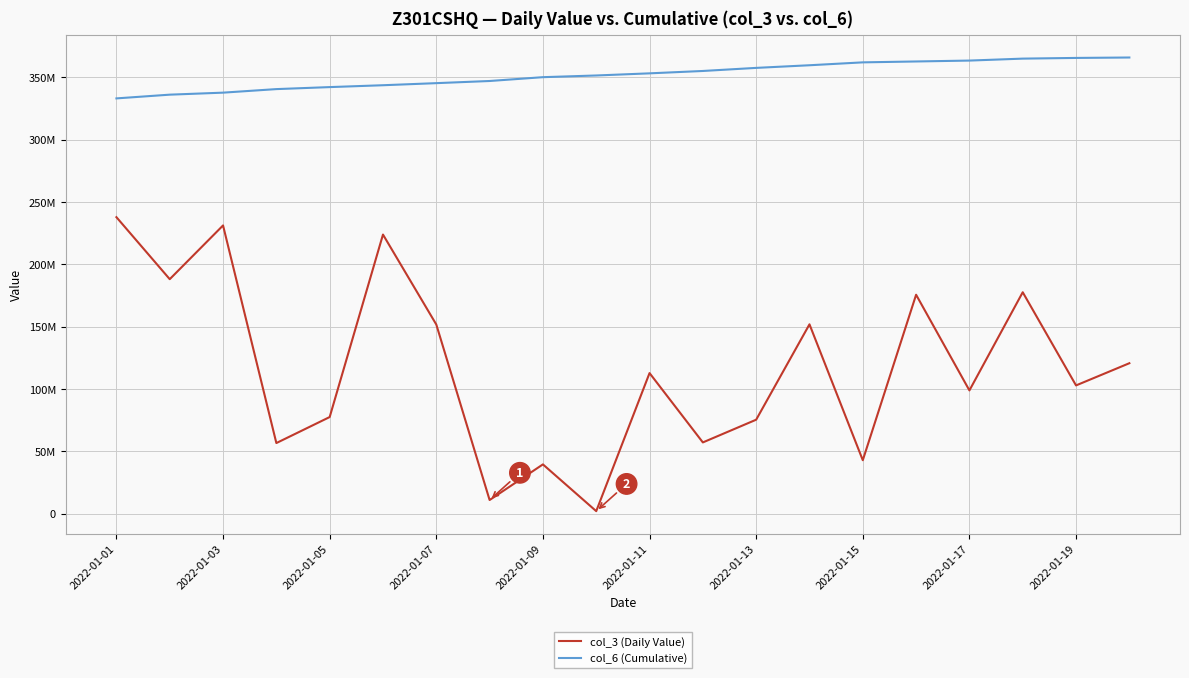

True or false: col_3 (Daily Value) and col_6 (Cumulative) intersect in this chart.

False